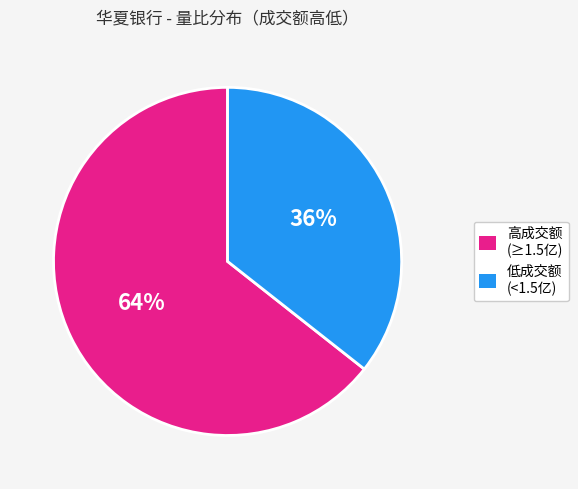

Is the sum of 高成交额 (≥1.5亿) and 低成交额 (<1.5亿) greater than half?

Yes